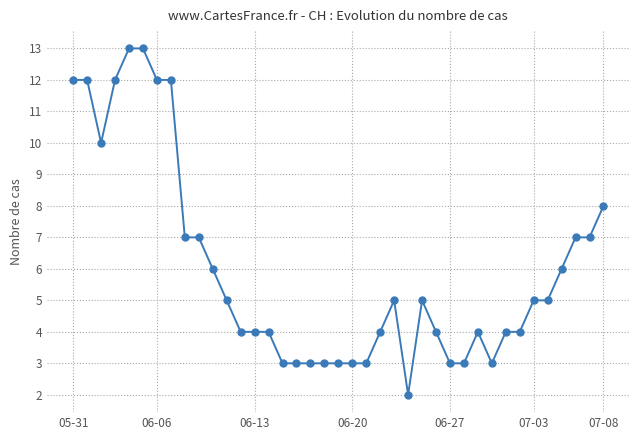

What is the difference between the maximum and minimum values?

11